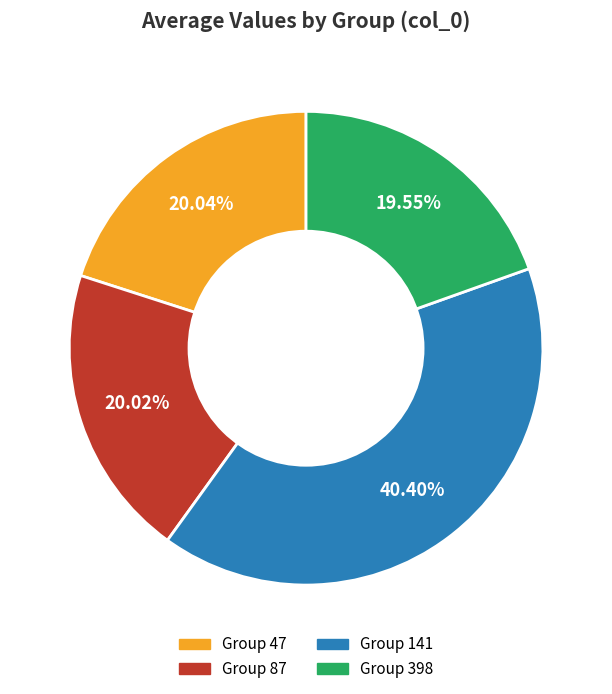

Does any single category account for the majority?

No